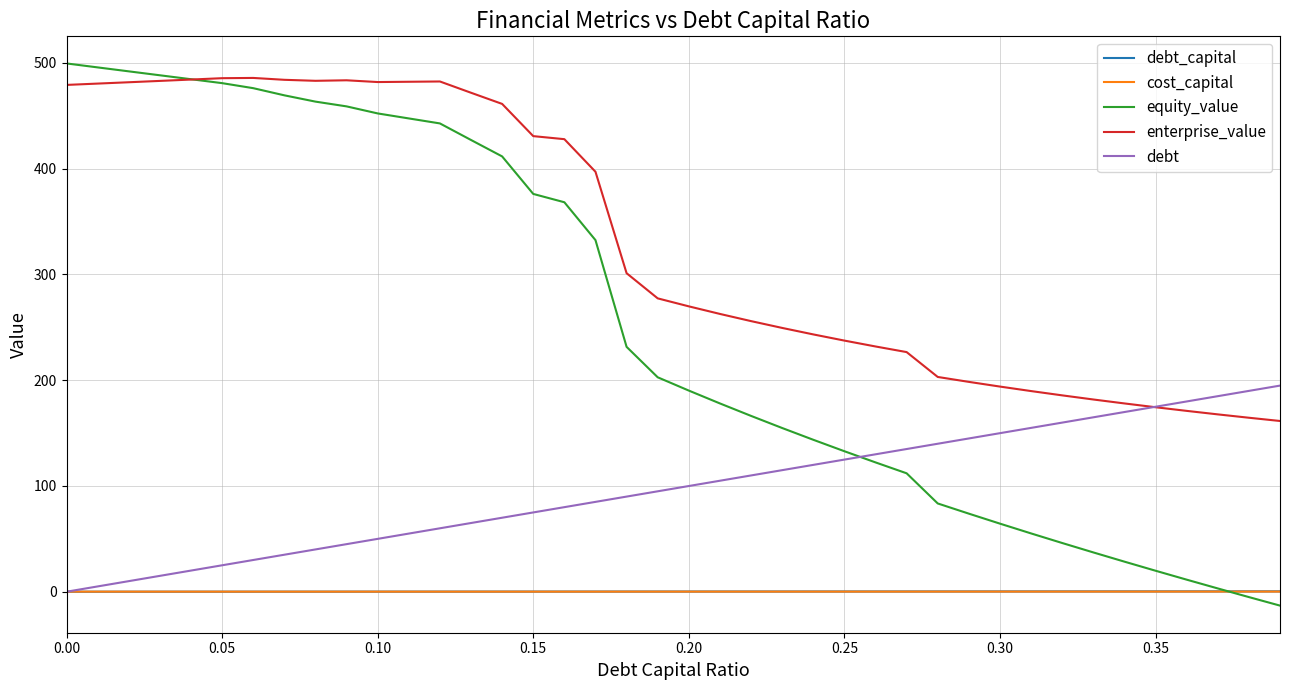

Which series has the largest total across all categories?

enterprise_value